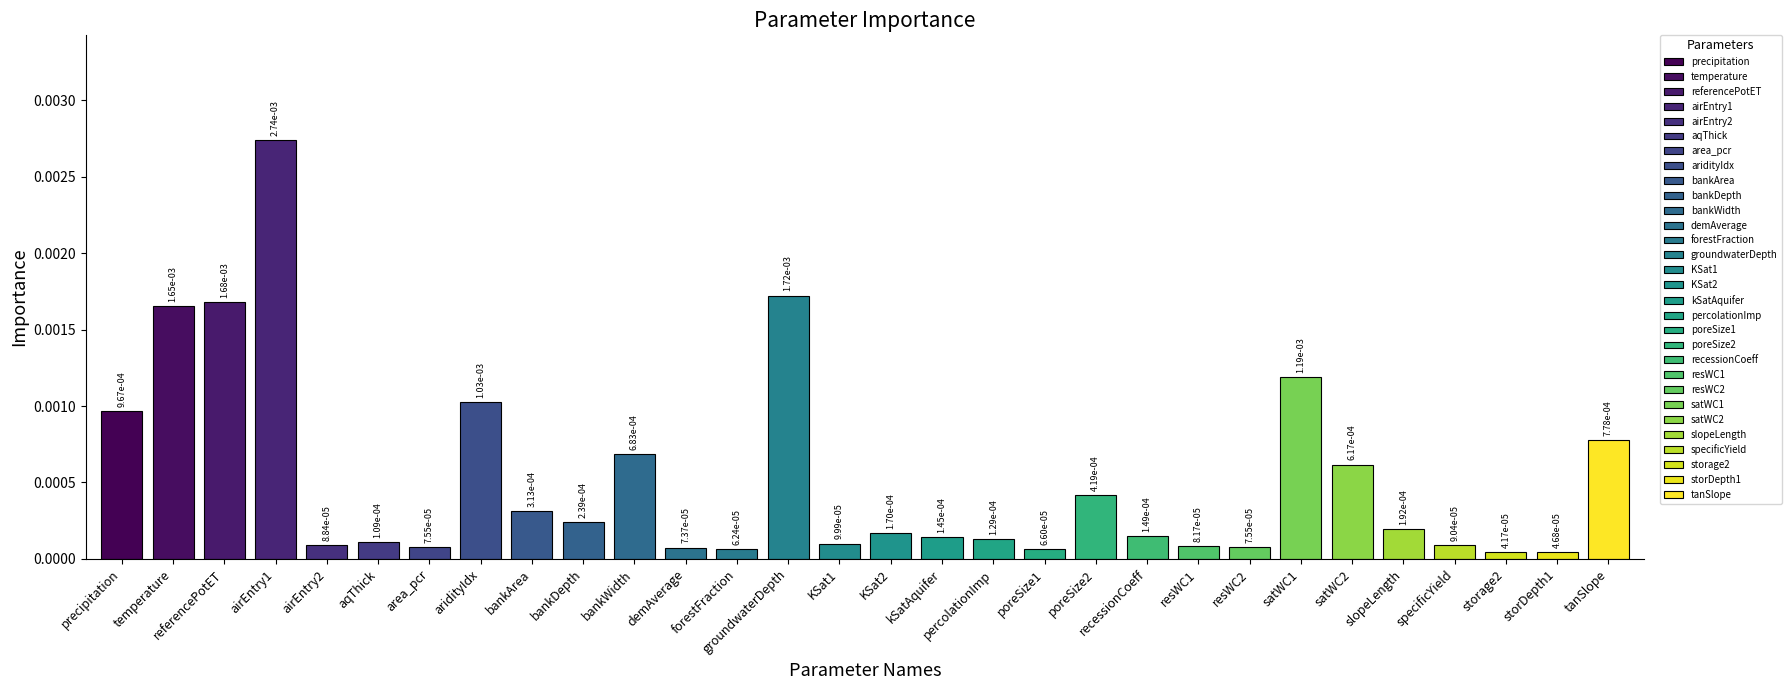

What position from the left is specificYield?

27